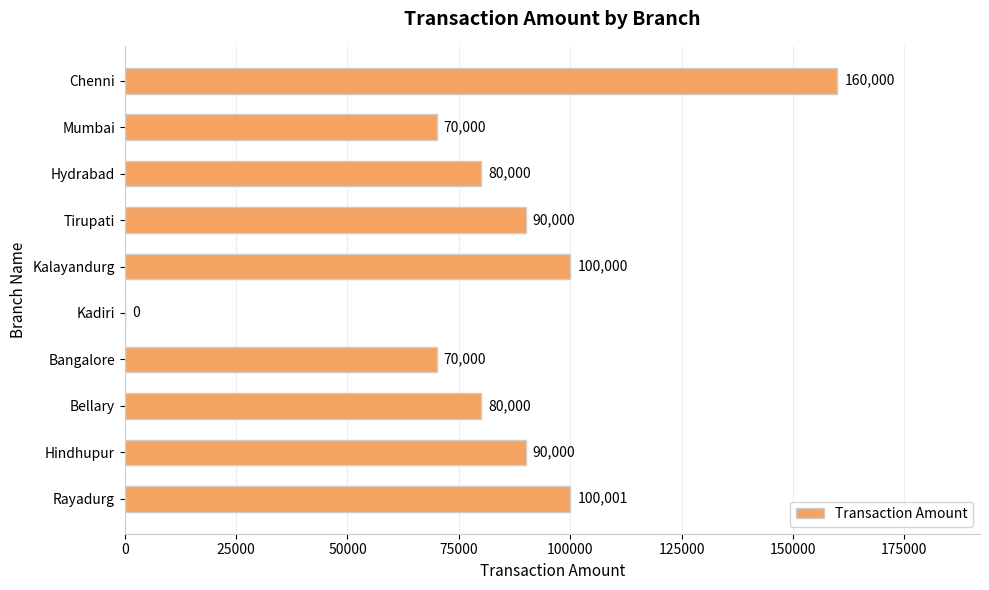

What is the sum of the values at Bangalore and Tirupati?

160000